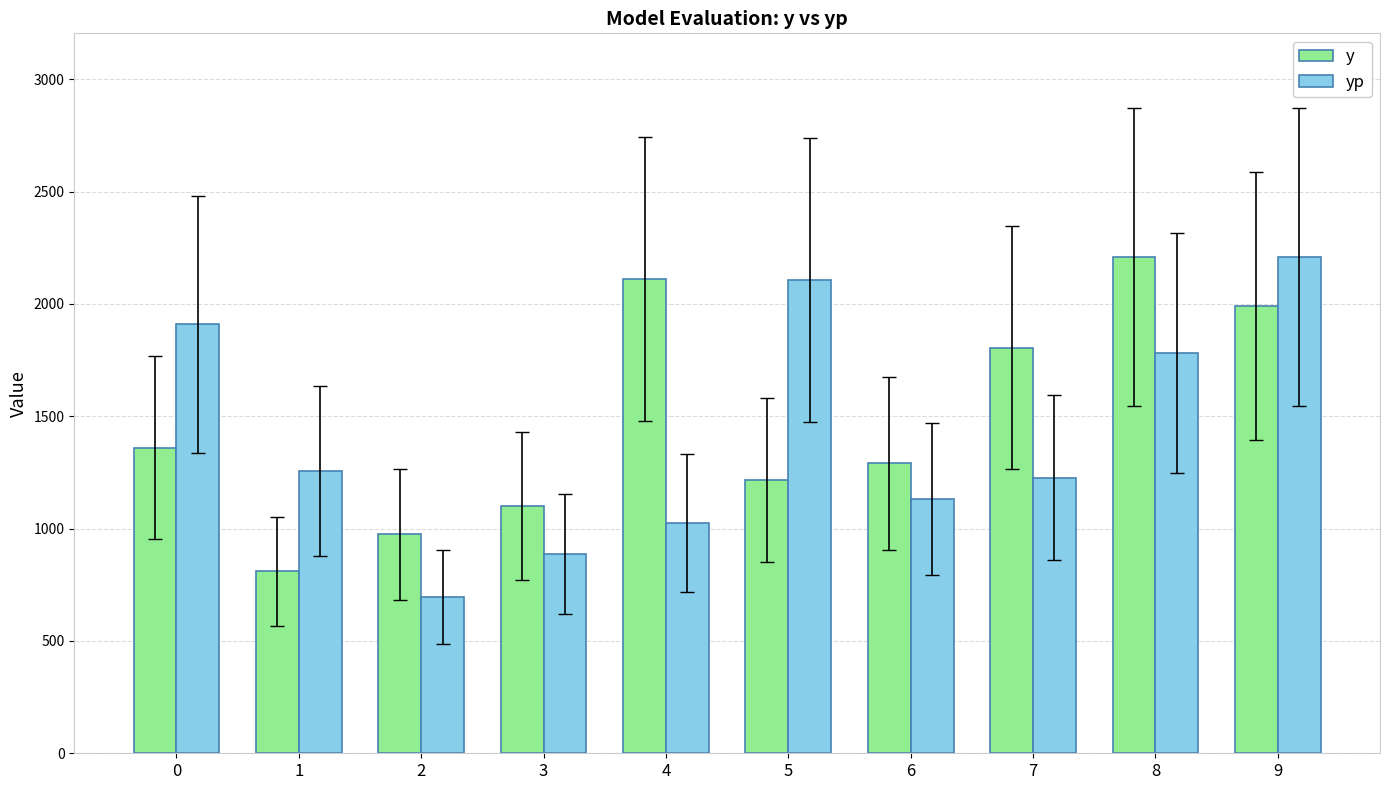

At which category is the sum across all series the highest?

9